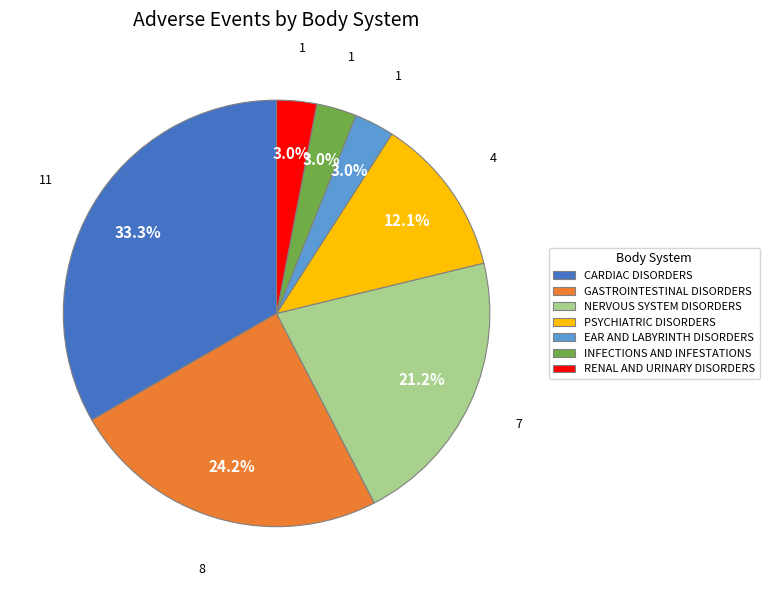

What is the total percentage of RENAL AND URINARY DISORDERS and CARDIAC DISORDERS?

36.4%